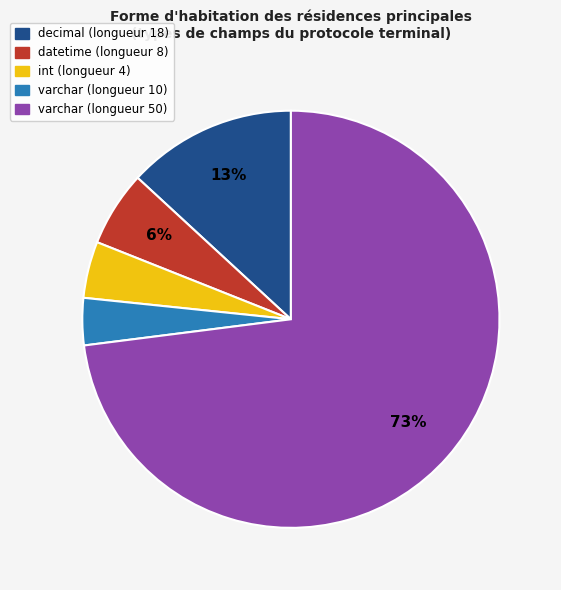

How many slices are in this pie chart?

5